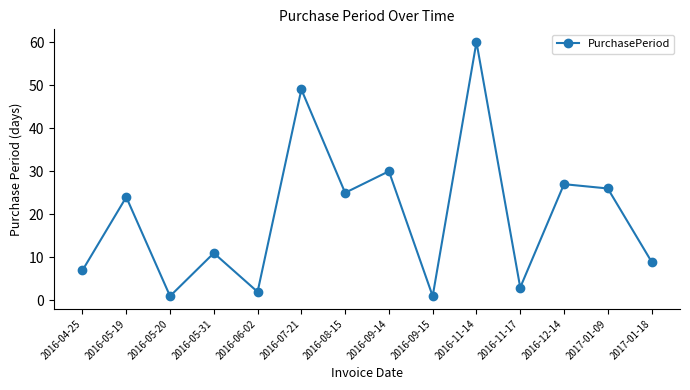

What is the smallest value displayed?

1